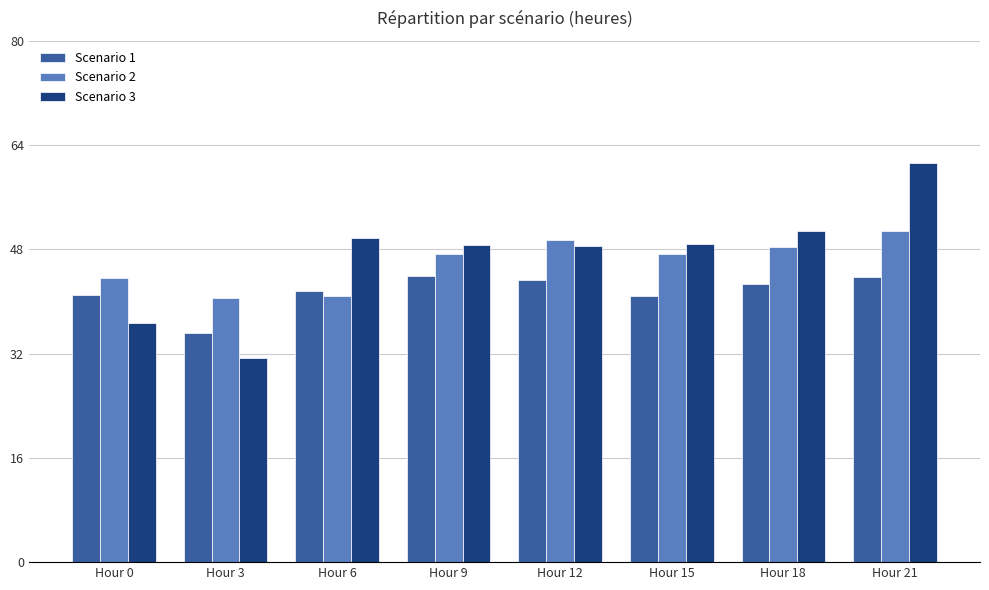

What is the approximate value of Scenario 3 at Hour 15?

48.8